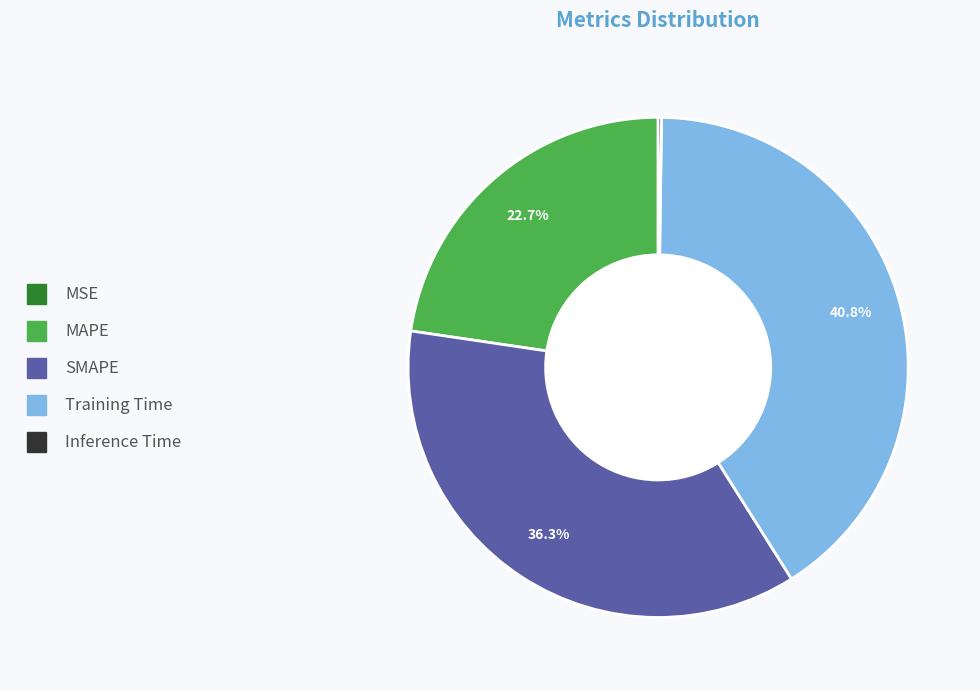

Which has a higher value, SMAPE or MAPE?

SMAPE